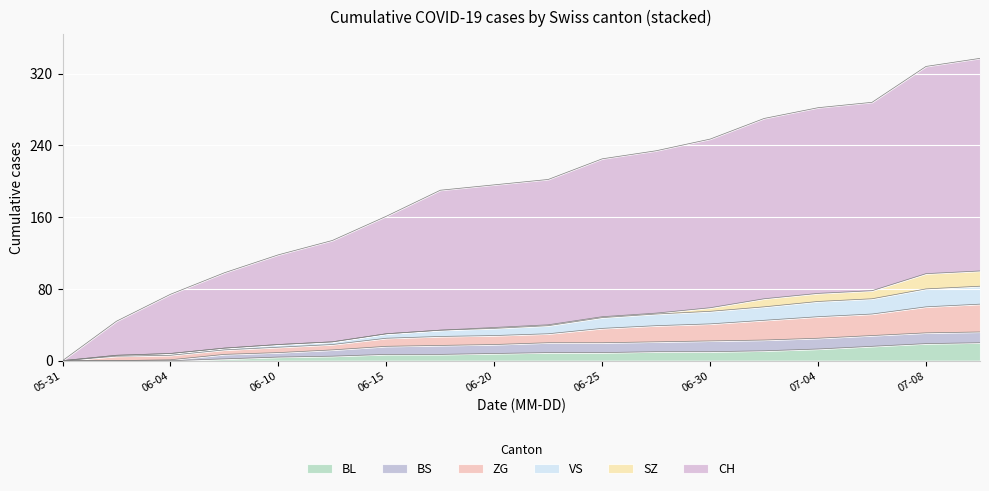

At which category is the sum across all series the highest?

2020-07-09